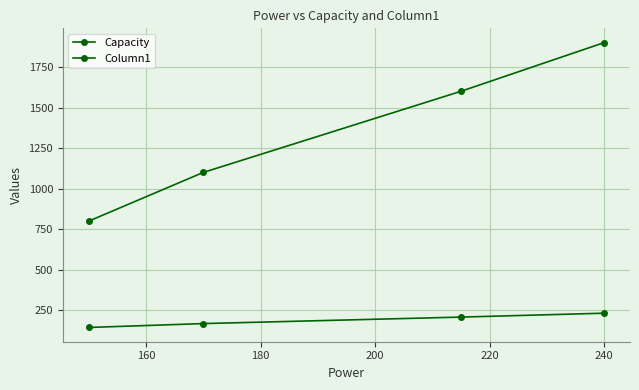

Is this an area chart (filled region under the line)?

No